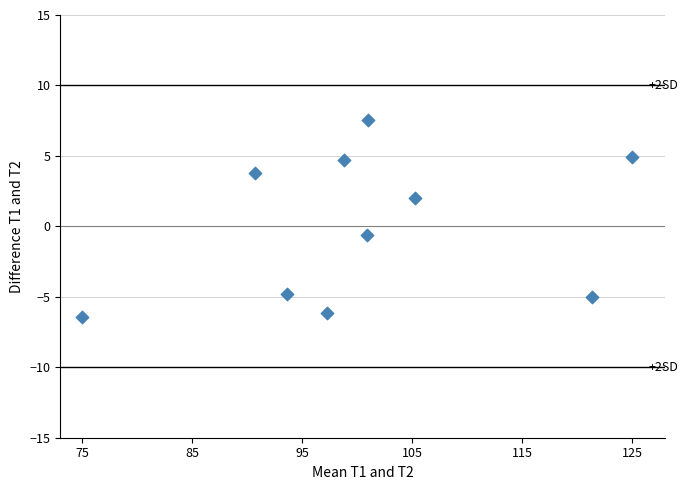

What Y value in the scatter plot is closest to 0?

-0.6